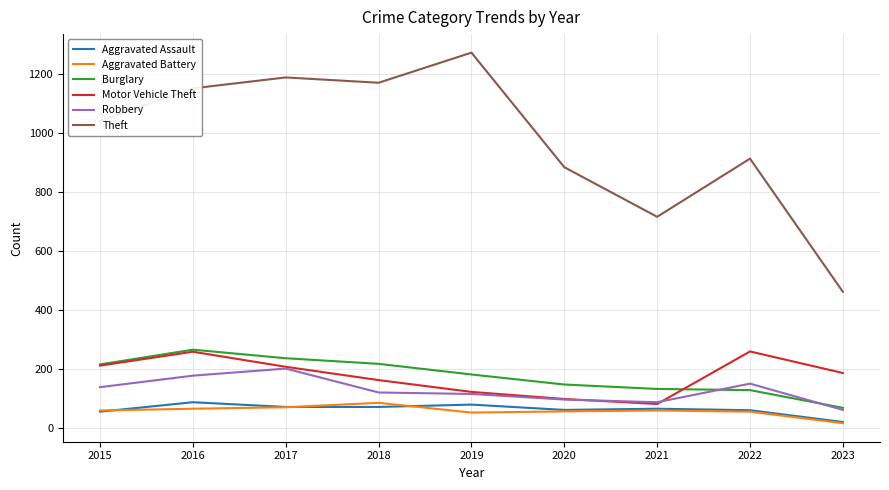

Which label corresponds to the largest value in the chart?

2019